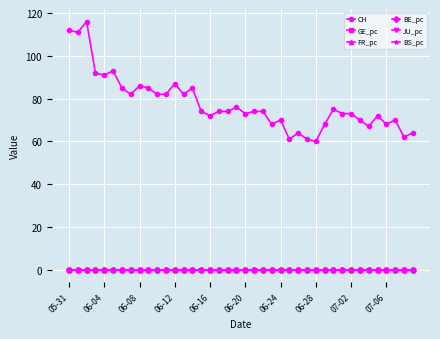

At how many categories does at least one series exceed 104?

3